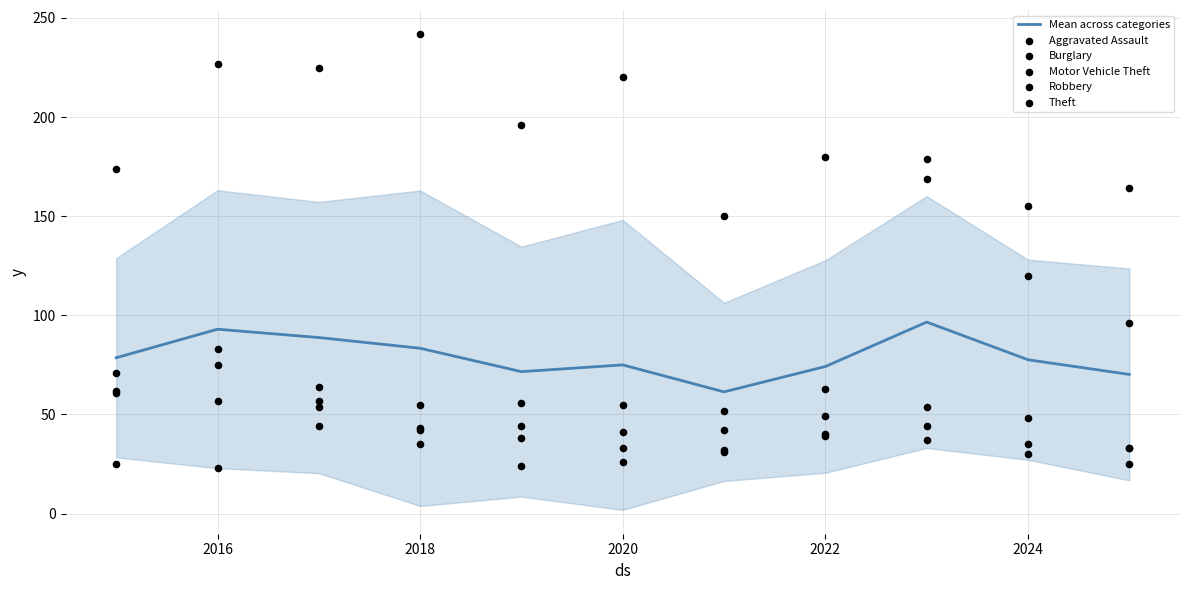

What is the maximum value for Mean across categories?

96.6